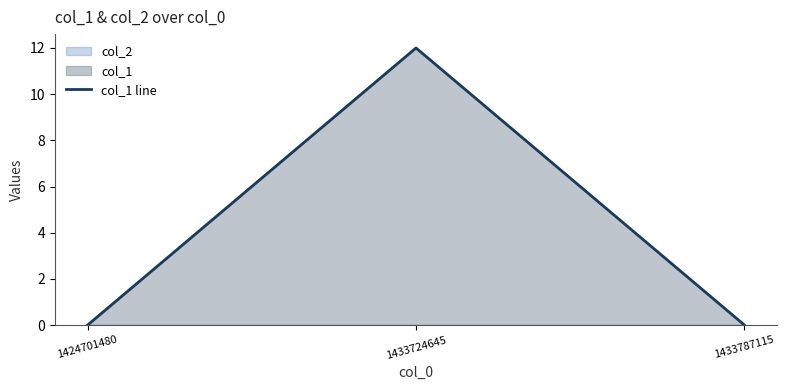

Count the values in the range 0 to 12.

3